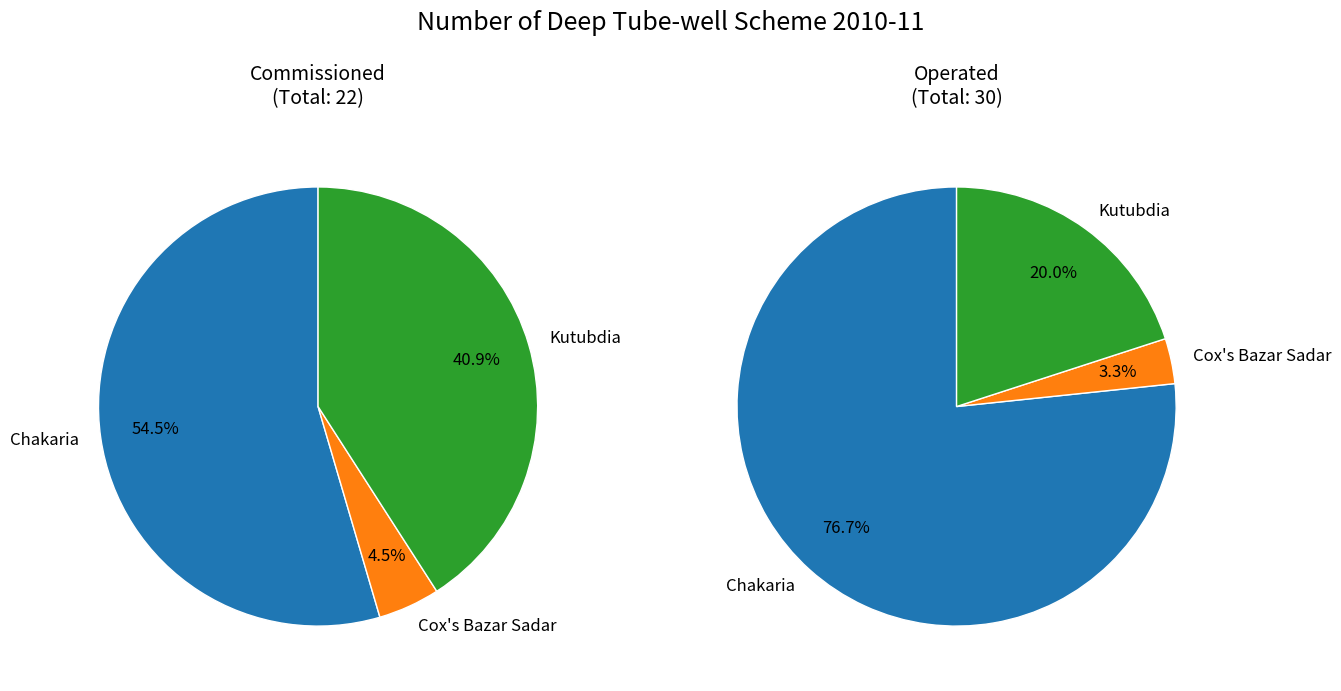

Does Chakaria represent more than half of the total?

Yes